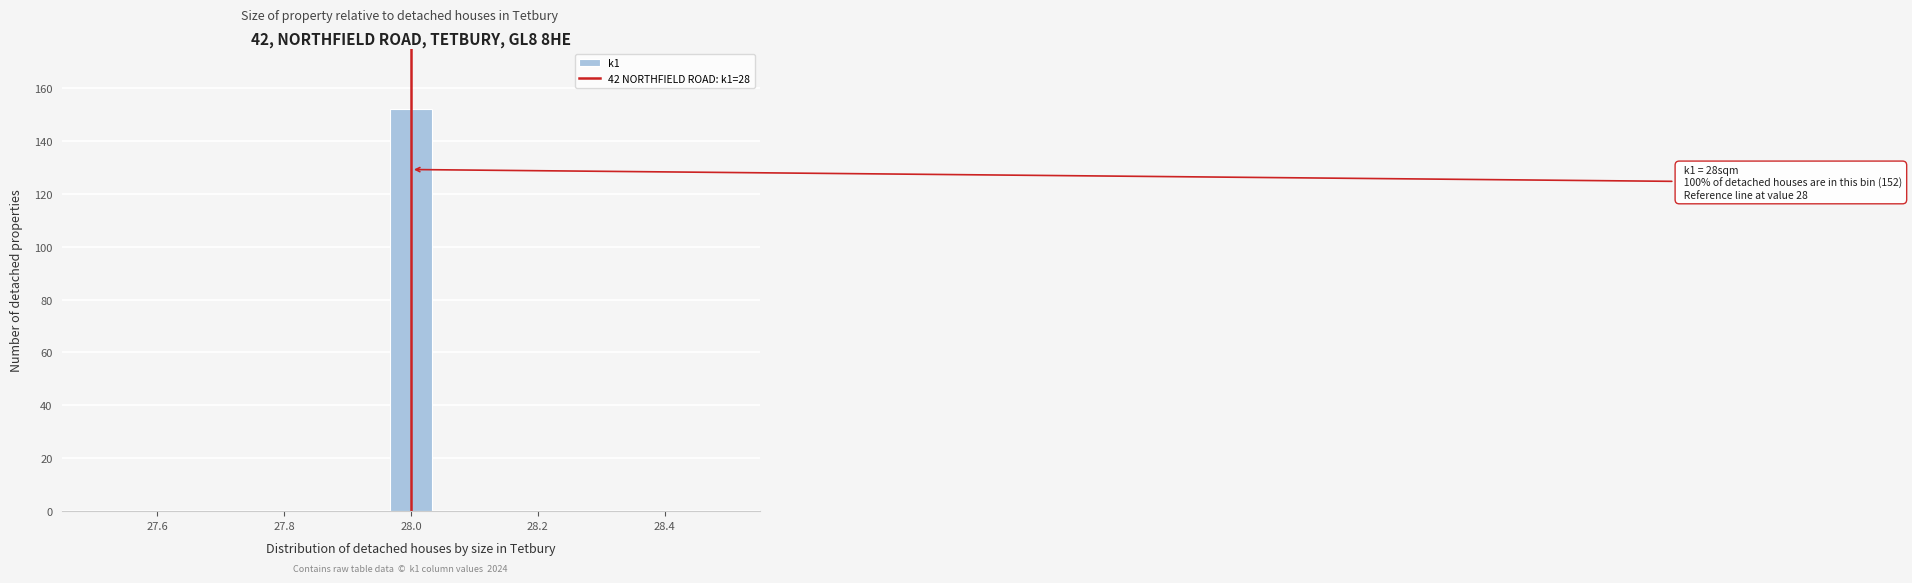

Around what value on the x-axis is the tallest bar? Give the approximate position of its centre, as read against the axis.

28.00